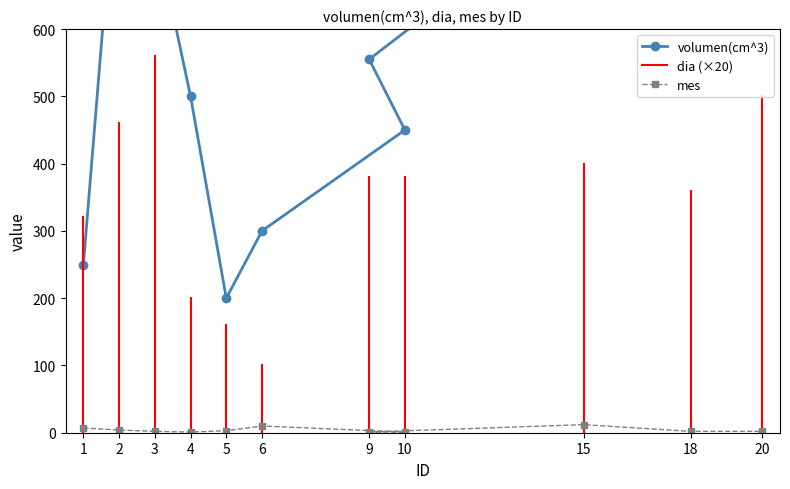

What is the highest value of the mes series?

12